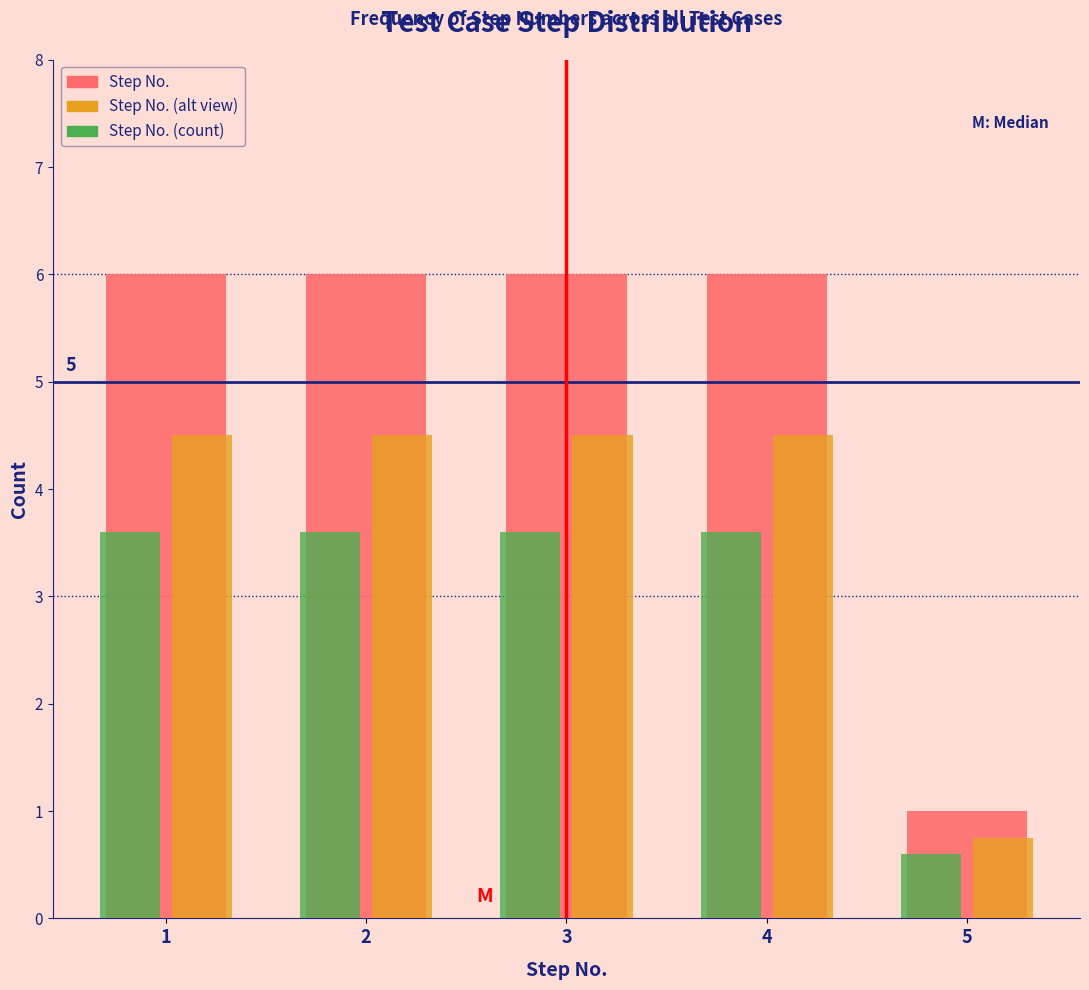

Reading right to left, extract all data points from this chart.

Step No.: 5=1.0	4=6.0	3=6.0	2=6.0	1=6.0
Step No. (alt view): 5=0.8	4=4.5	3=4.5	2=4.5	1=4.5
Step No. (count): 5=0.6	4=3.6	3=3.6	2=3.6	1=3.6